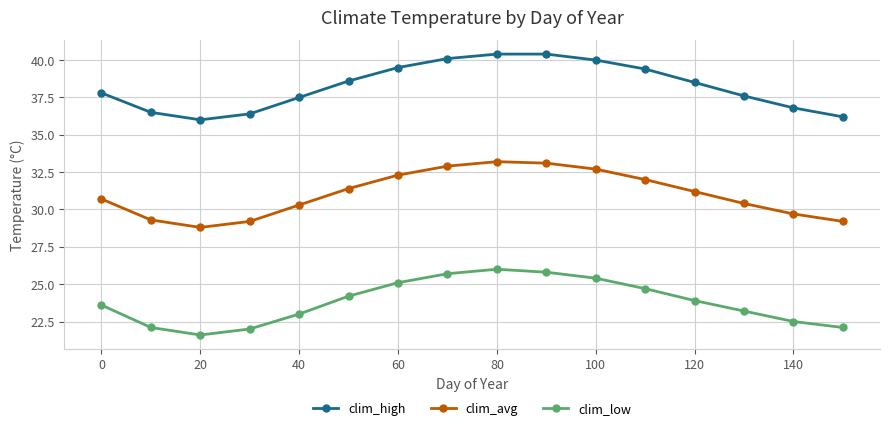

What is the difference between the maximum and minimum values in the clim_avg series?

4.4